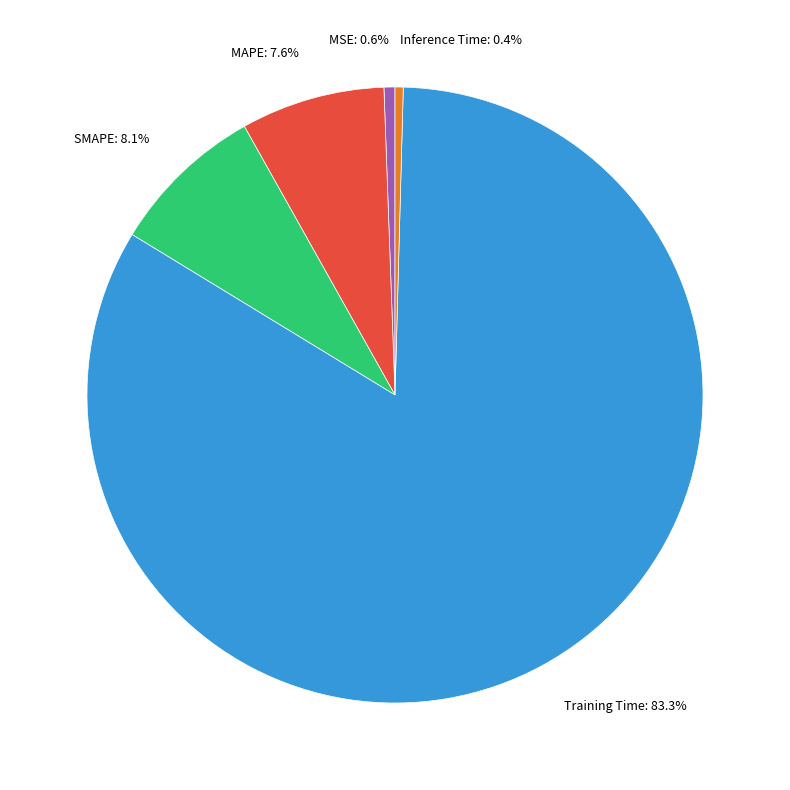

Which has a higher value, MAPE or Inference Time?

MAPE